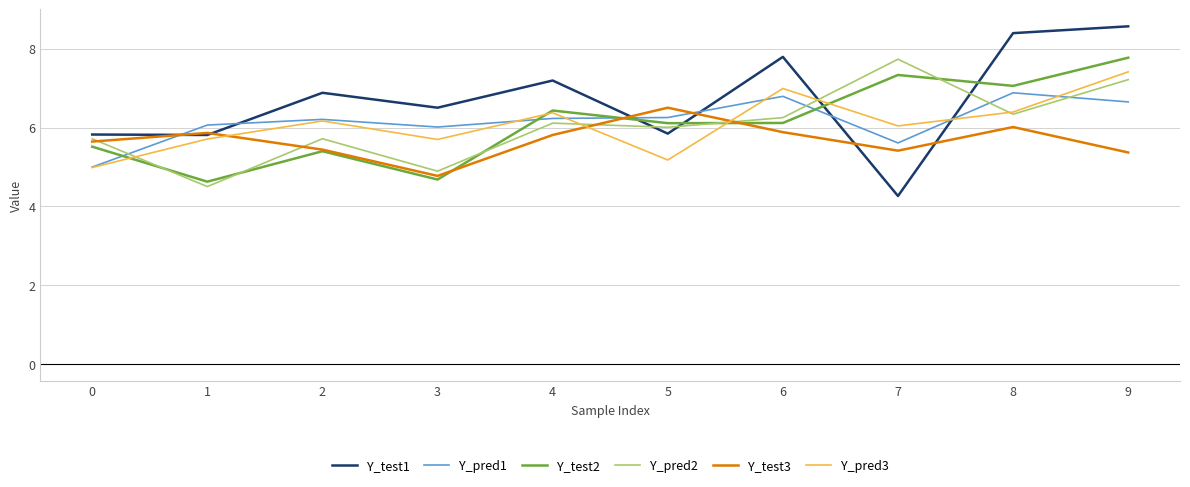

What is the sum of all Y_pred3 values?

61.0